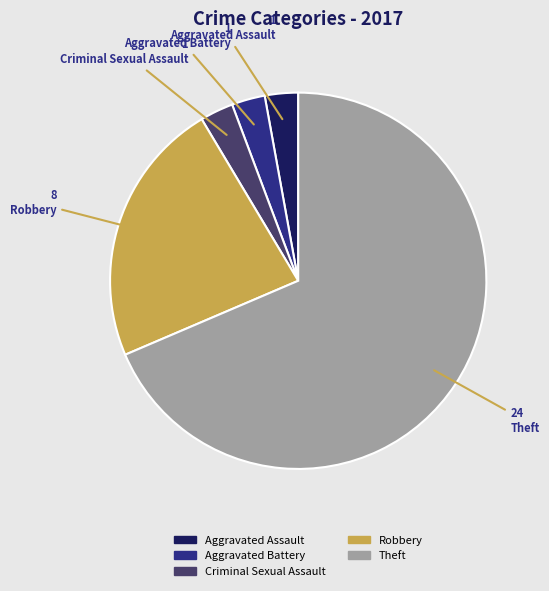

Does Aggravated Assault represent more than half of the total?

No